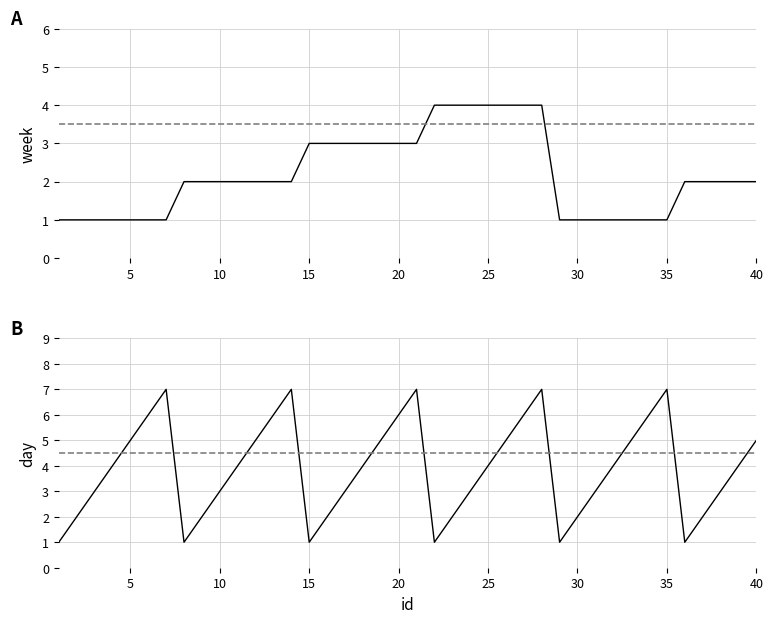

How many lines are shown in the chart?

2